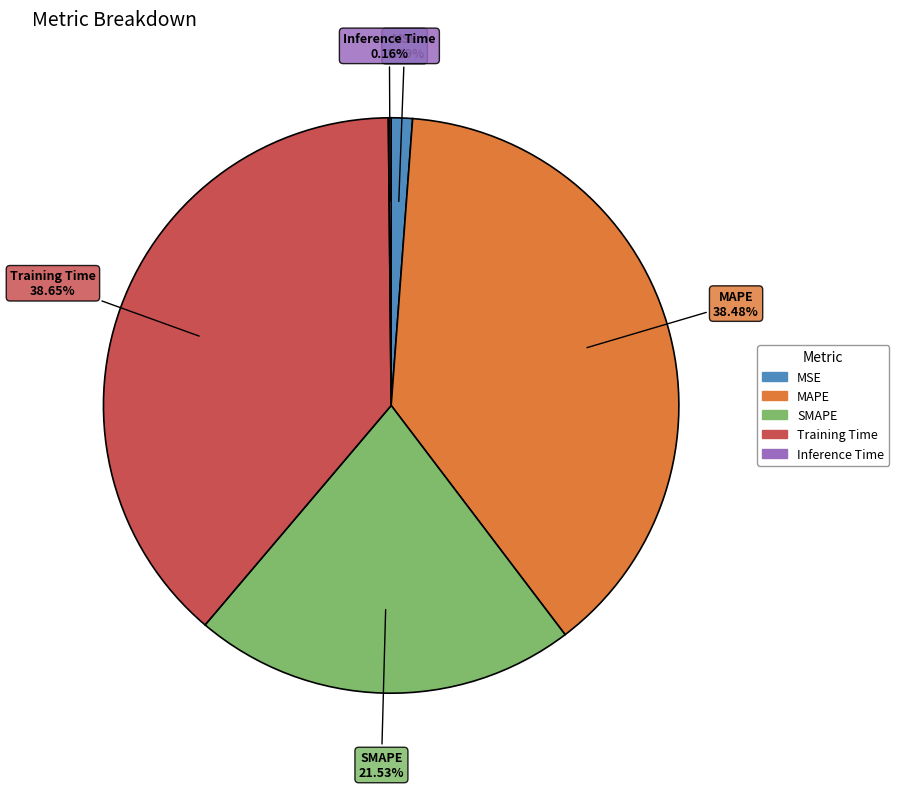

Is the sum of MAPE and MSE greater than half?

No